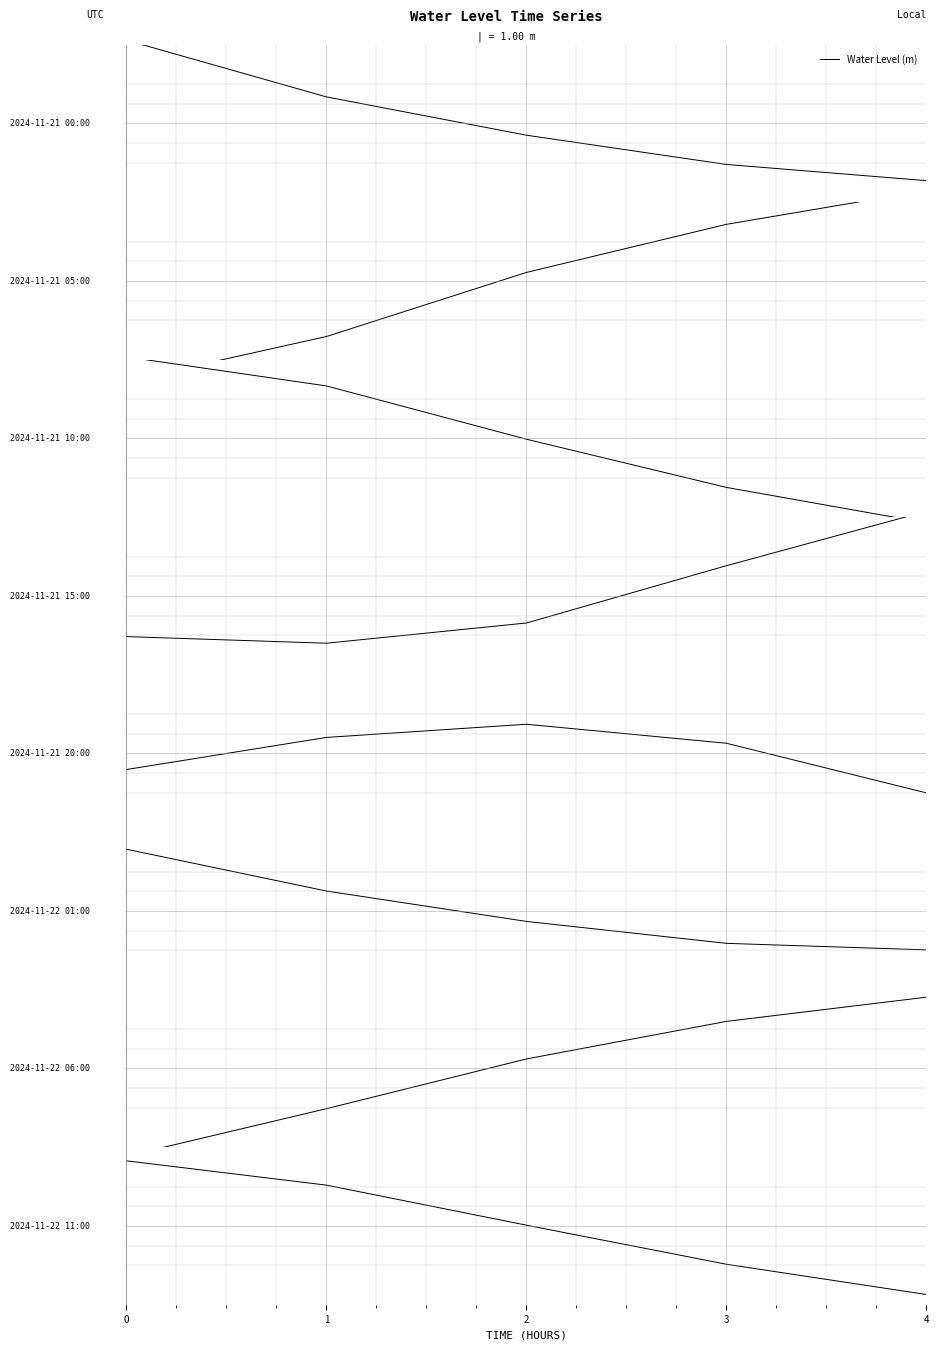

What is the change in value from 1 to 3?

-0.8